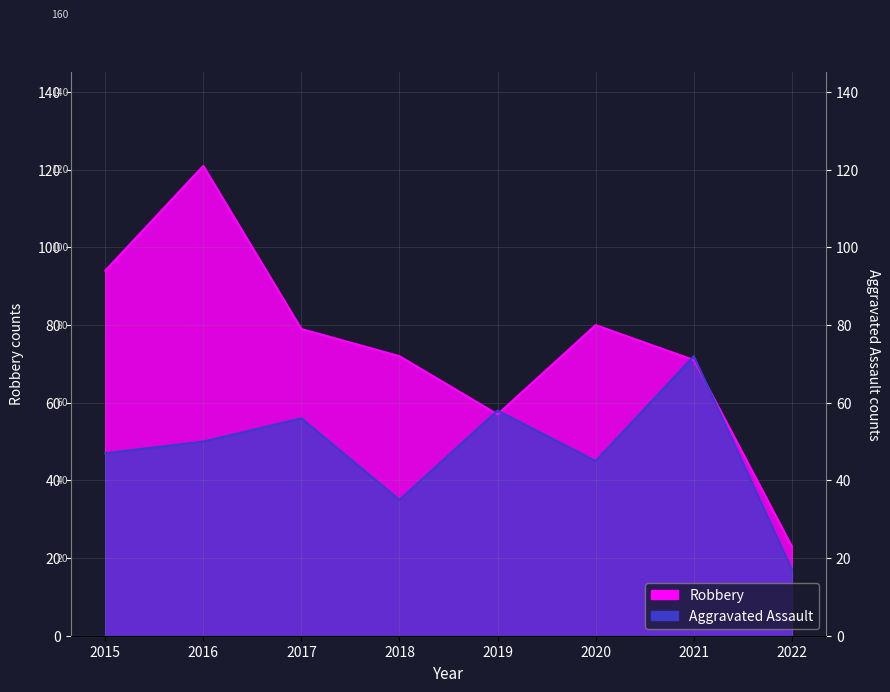

What is the maximum value for Aggravated Assault?

72